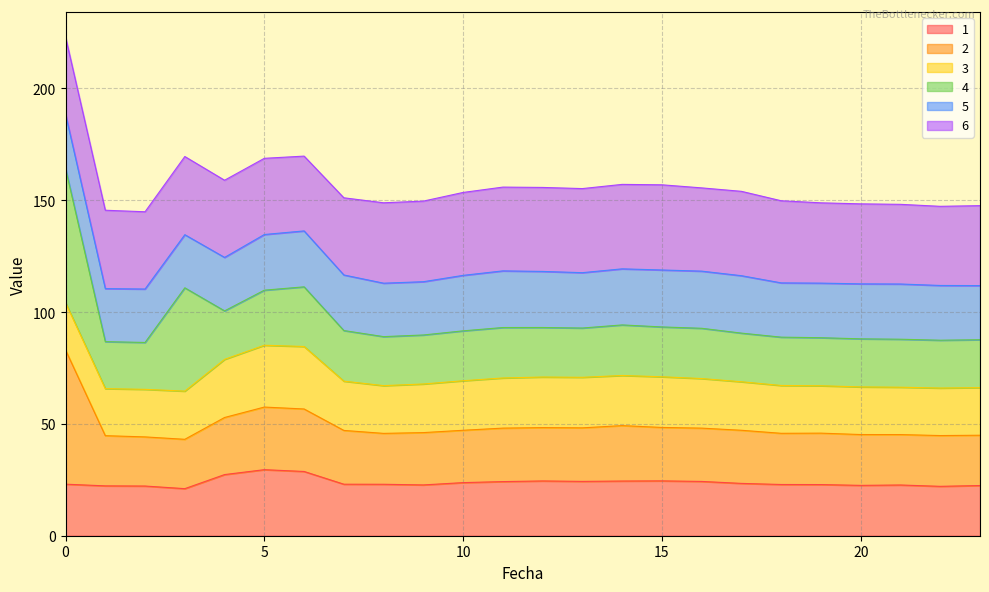

What is the value of the 3 point at the 12th from the left?

22.4